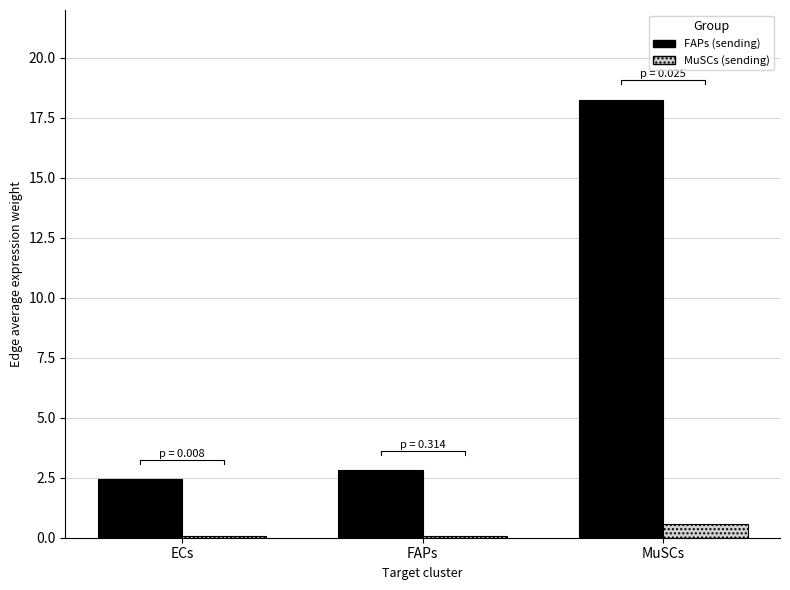

What is the difference between the highest and lowest values at FAPs?

2.7